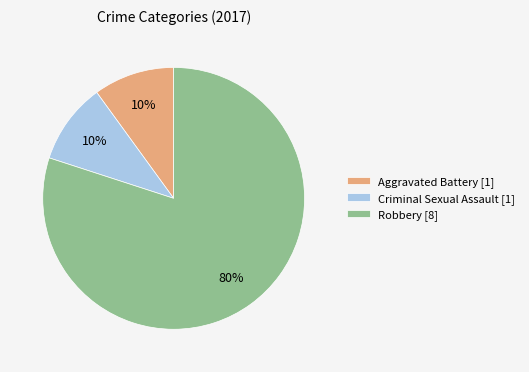

What percentage is the Criminal Sexual Assault [1] slice, to the nearest percent?

10%